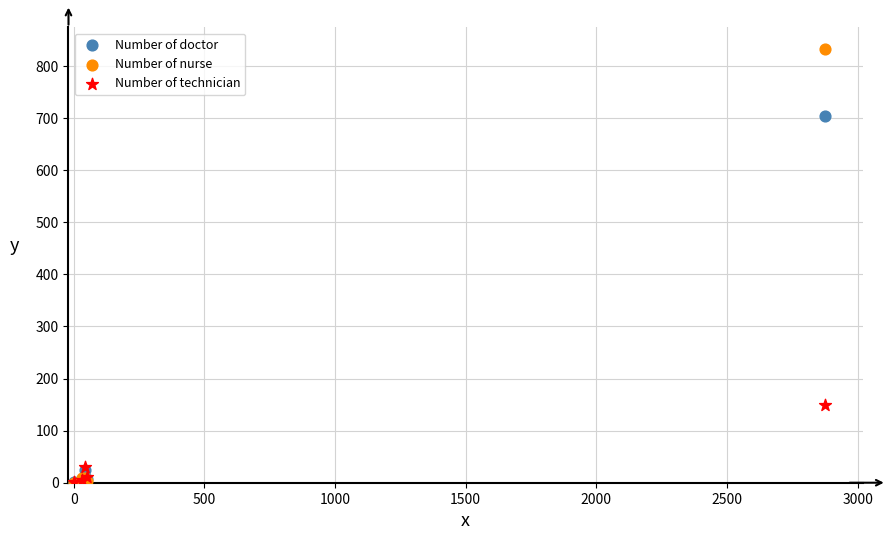

In the Number of doctor series, what Y value is closest to 352?

25